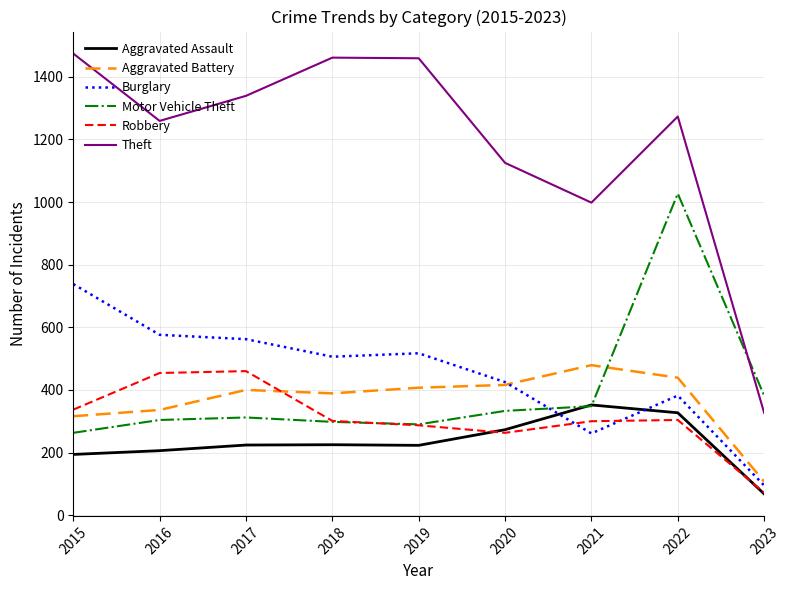

Between 2020 and 2021, which series saw the biggest shift?

Burglary